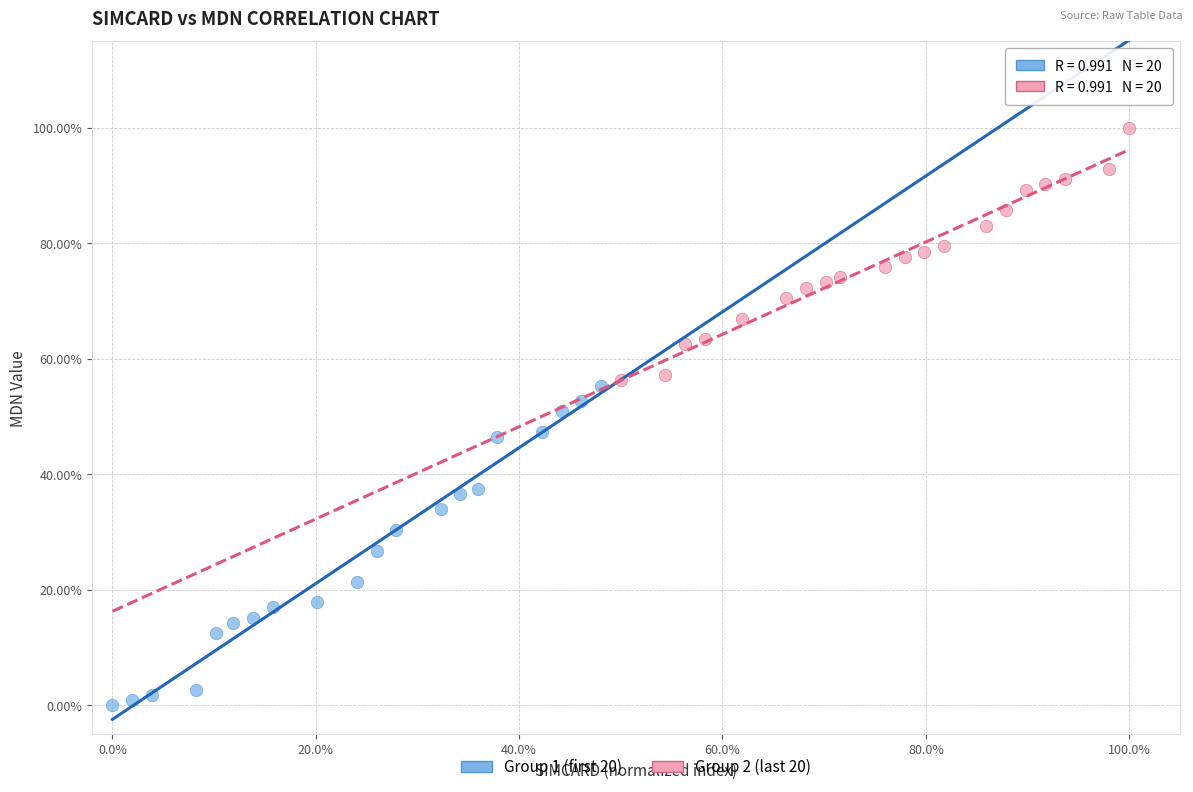

Which series reaches the minimum Y coordinate?

Group 1 (first 20)